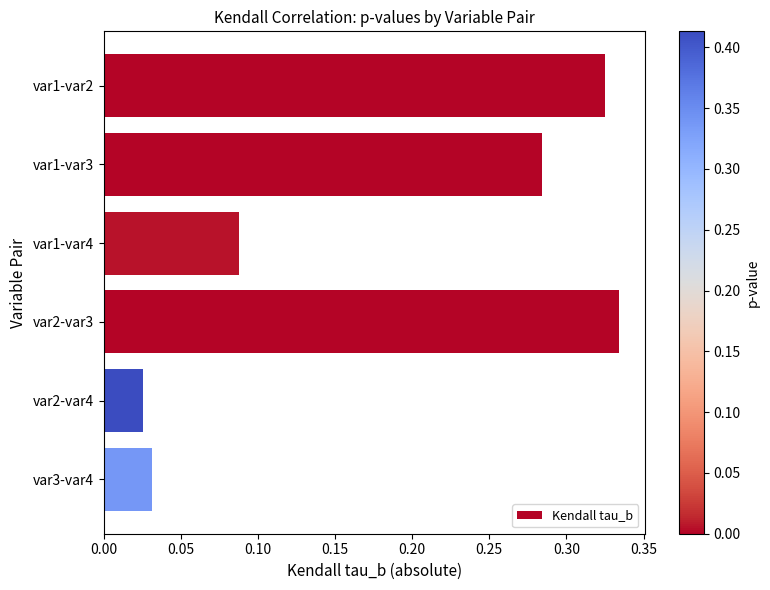

Between var1-var2 and var3-var4, which is larger?

var1-var2